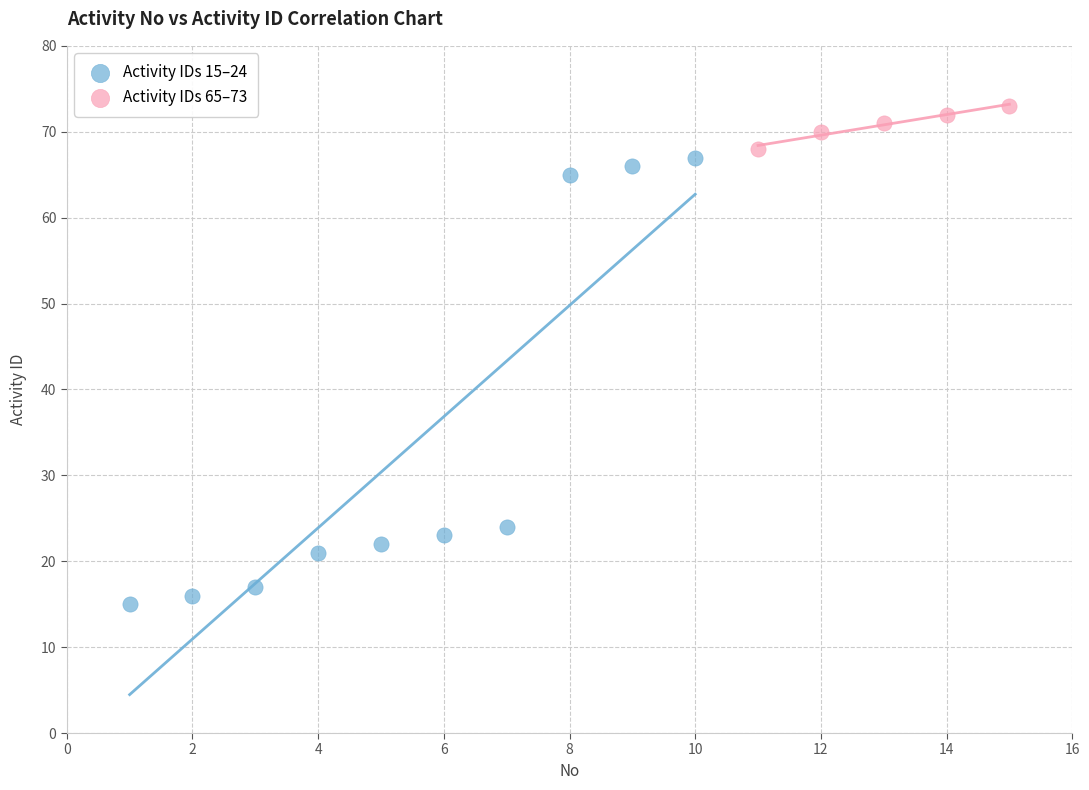

Which series has the widest spread of Y values?

Activity IDs 15–24